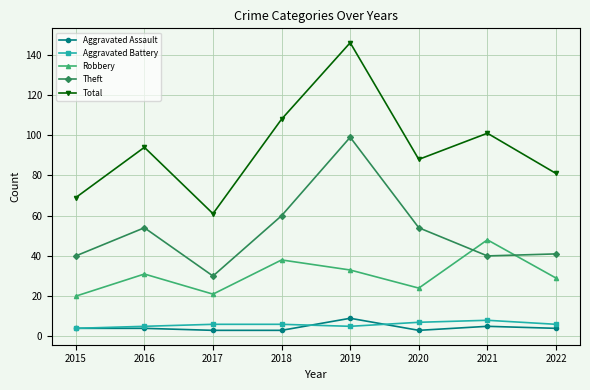

At which label is Theft closest to 64?

2018